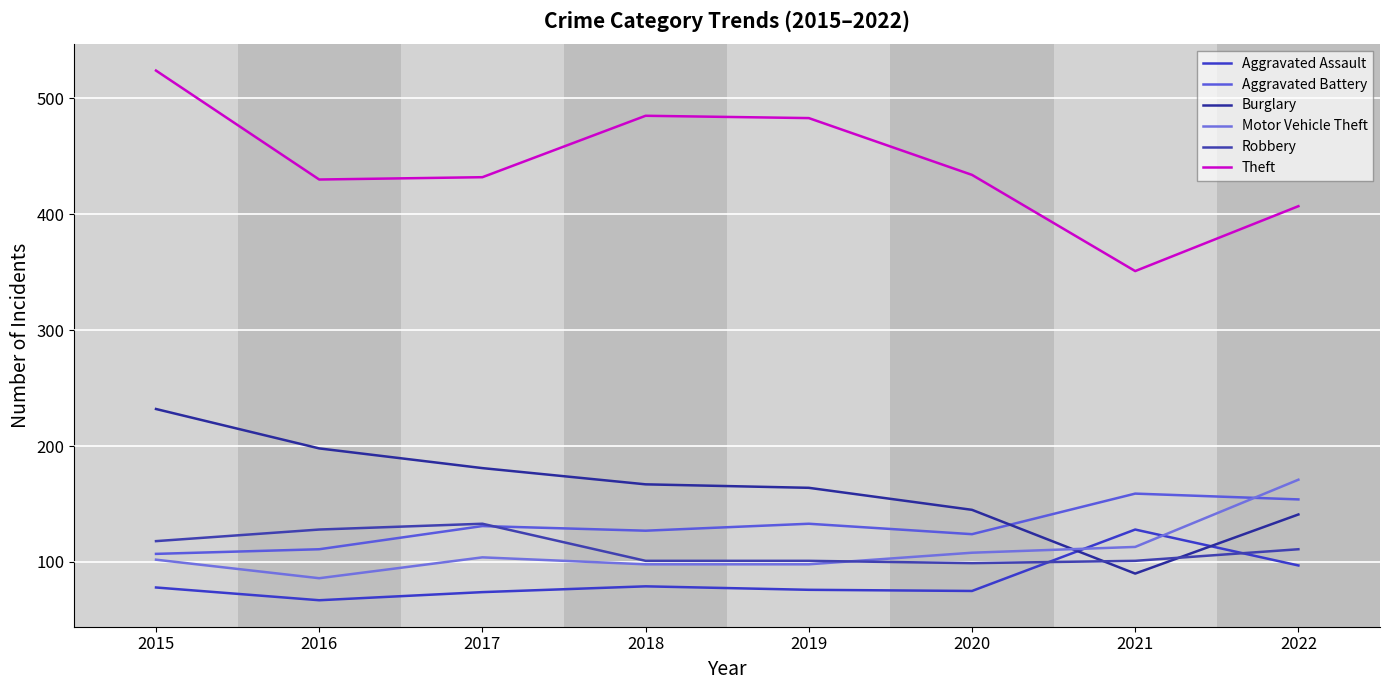

True or false: Theft and Aggravated Battery cross at least once.

False